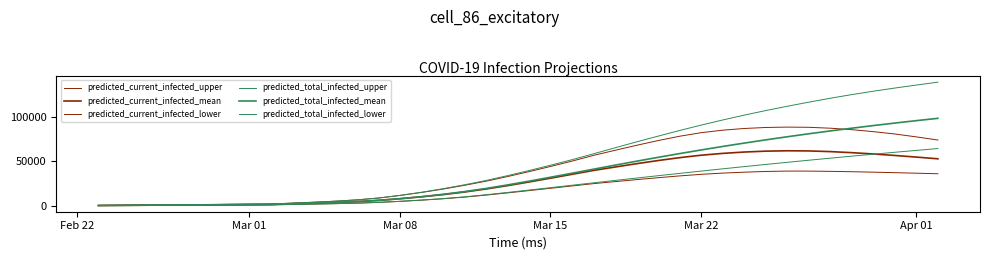

Is this an area chart (filled region under the line)?

No